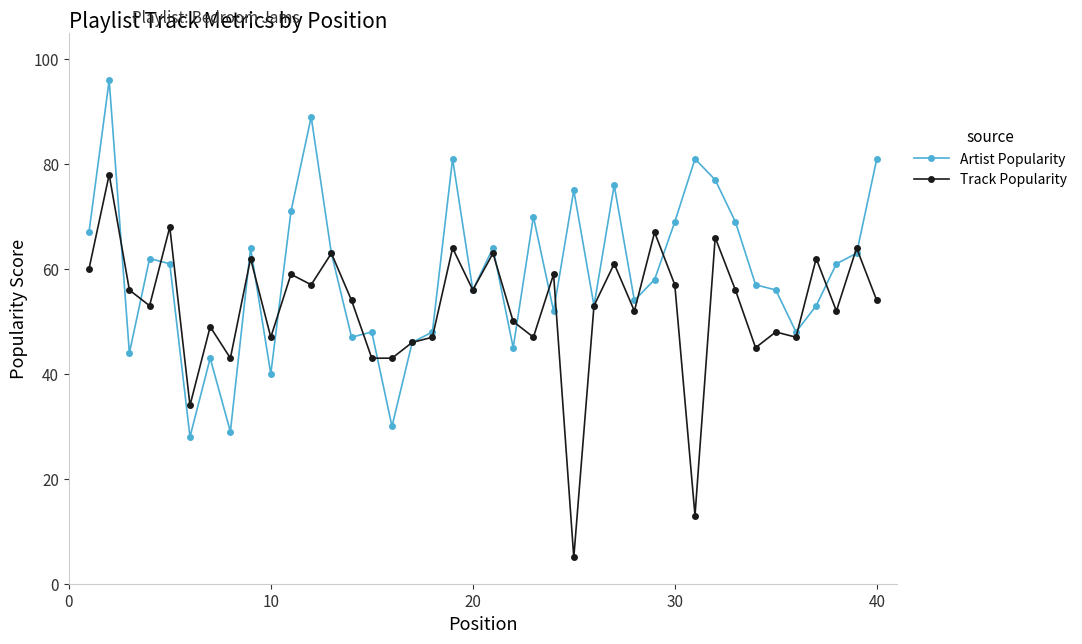

Which series has the largest total across all categories?

Artist Popularity